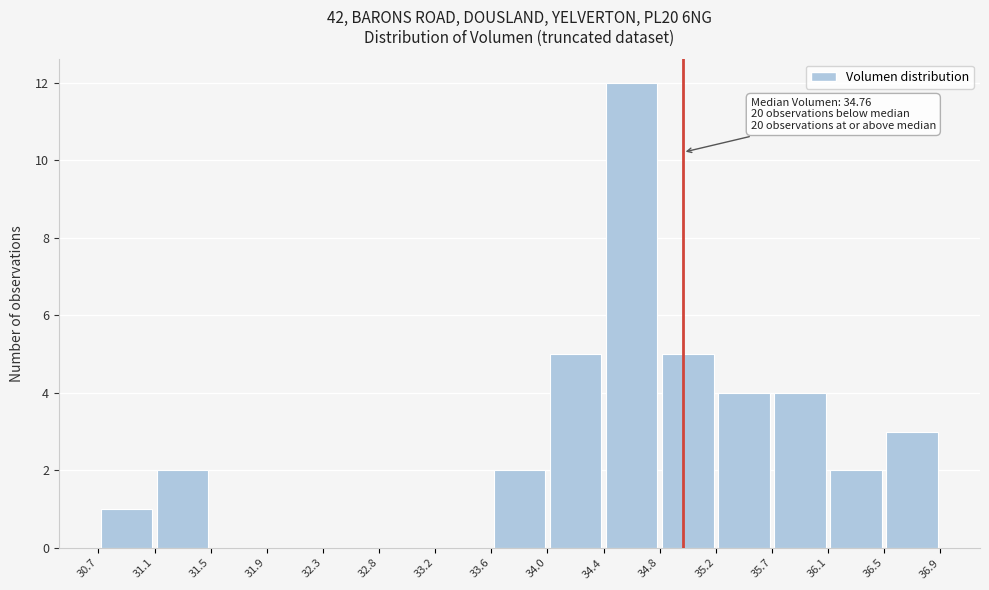

Which range on the x-axis has the tallest bar?

34.4 to 34.8